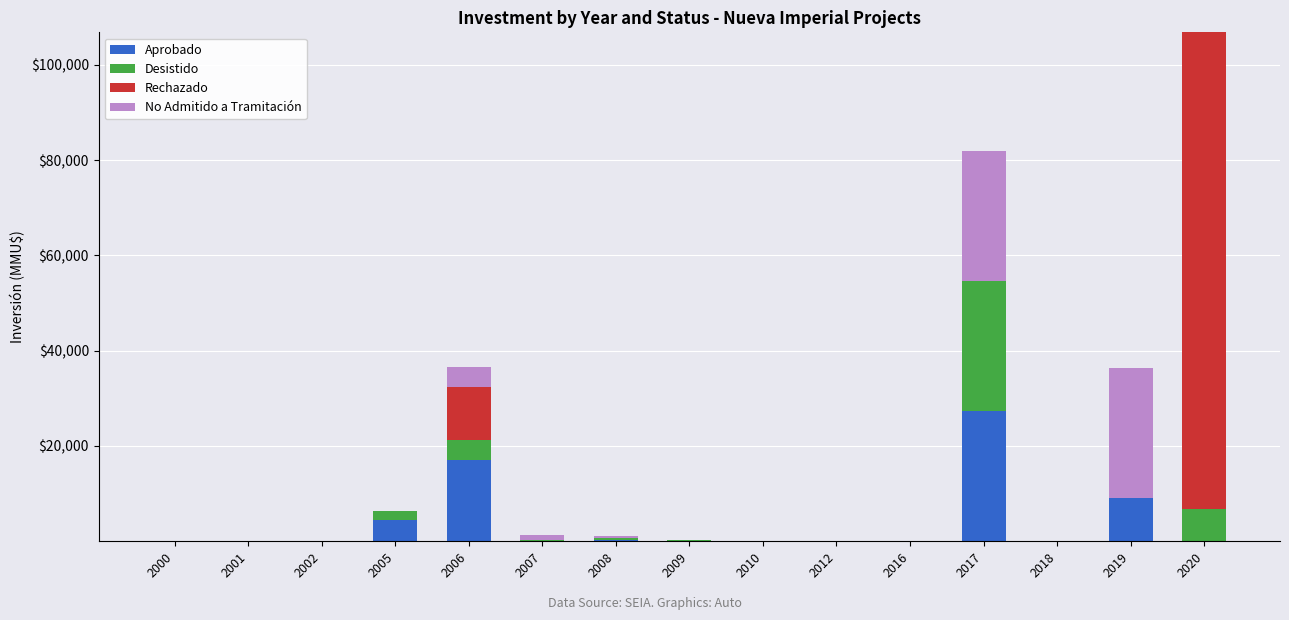

At which category is the sum across all series the highest?

2020